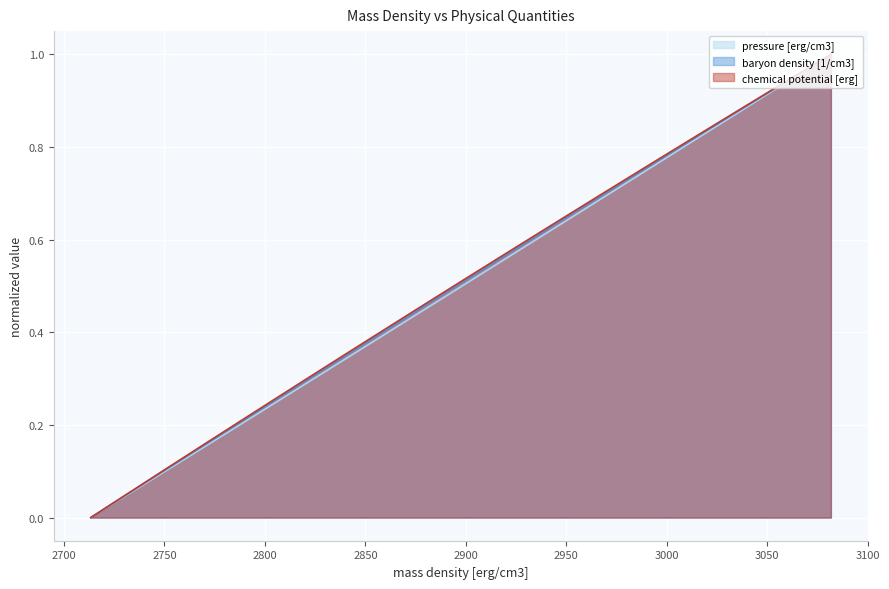

At which label does chemical potential [erg] reach its minimum?

2713.3297886